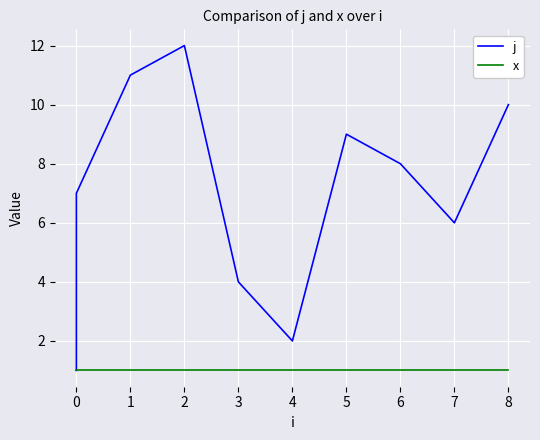

In j, how many points are higher than both neighbors (excluding endpoints)?

2